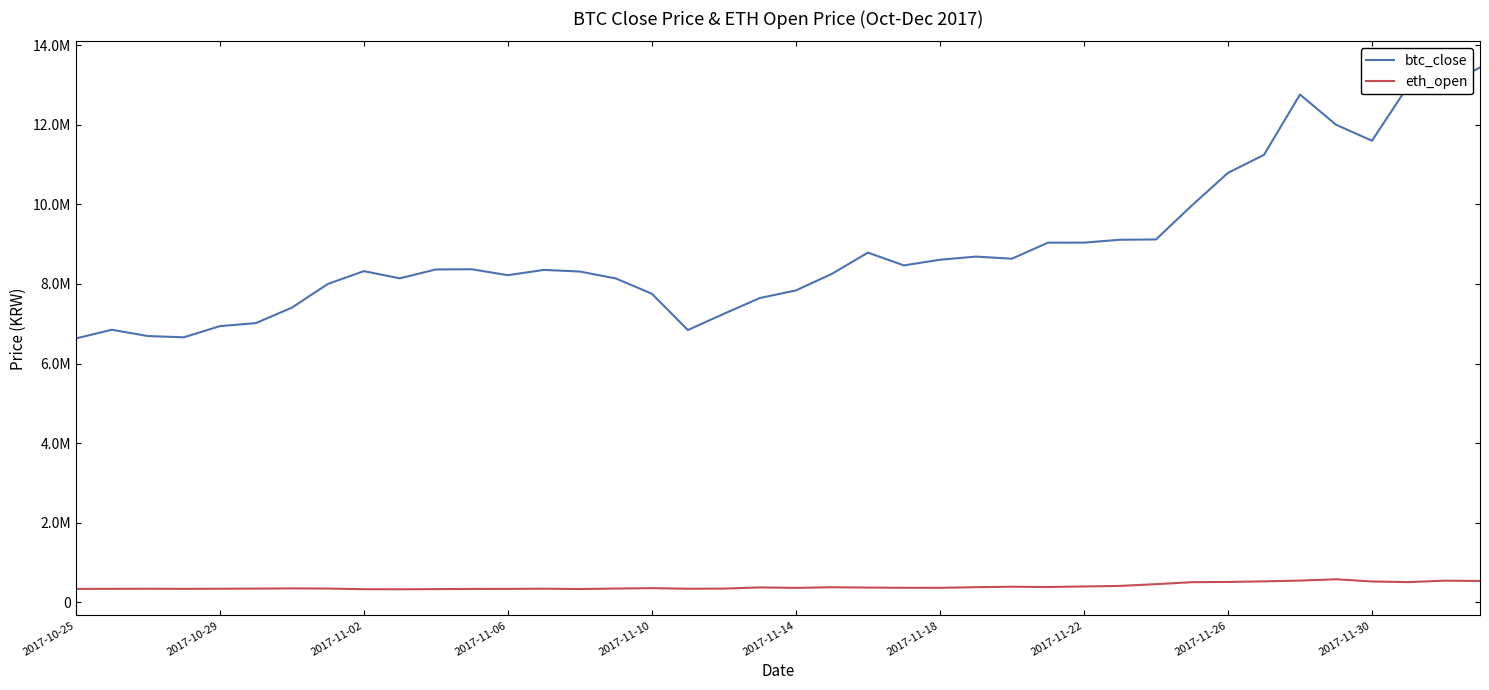

Where is the first local maximum for eth_open?

2017-11-02